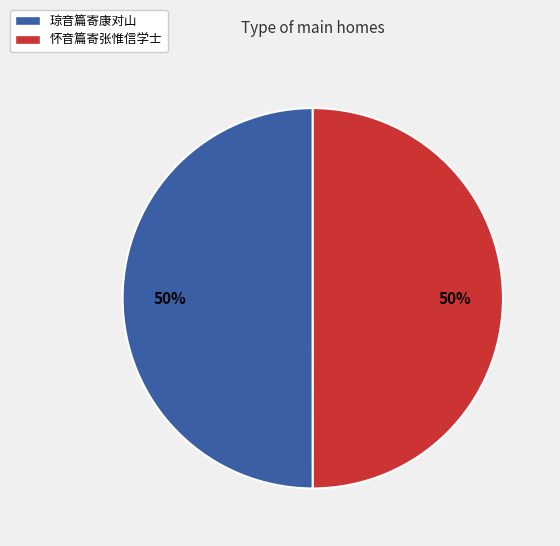

Is the sum of 怀音篇寄张惟信学士 and 琼音篇寄康对山 greater than half?

Yes